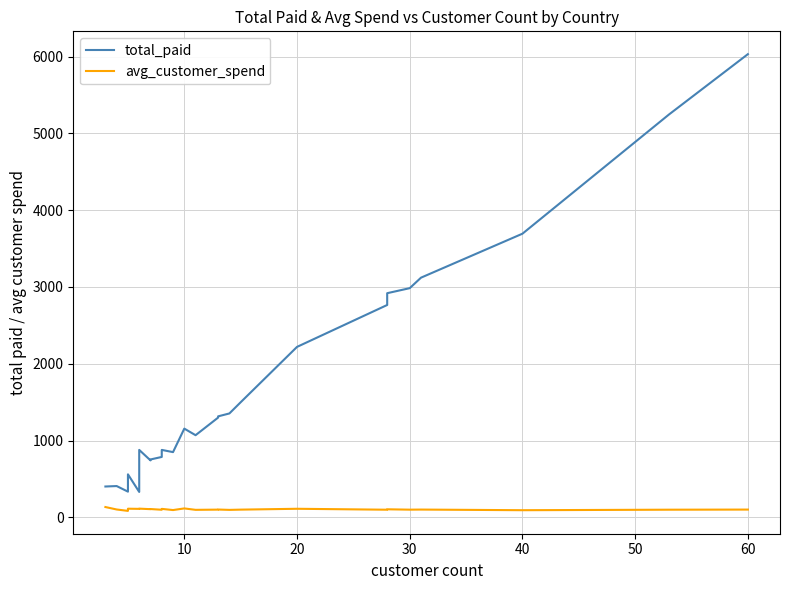

What are all the series names shown in the legend?

total_paid, avg_customer_spend